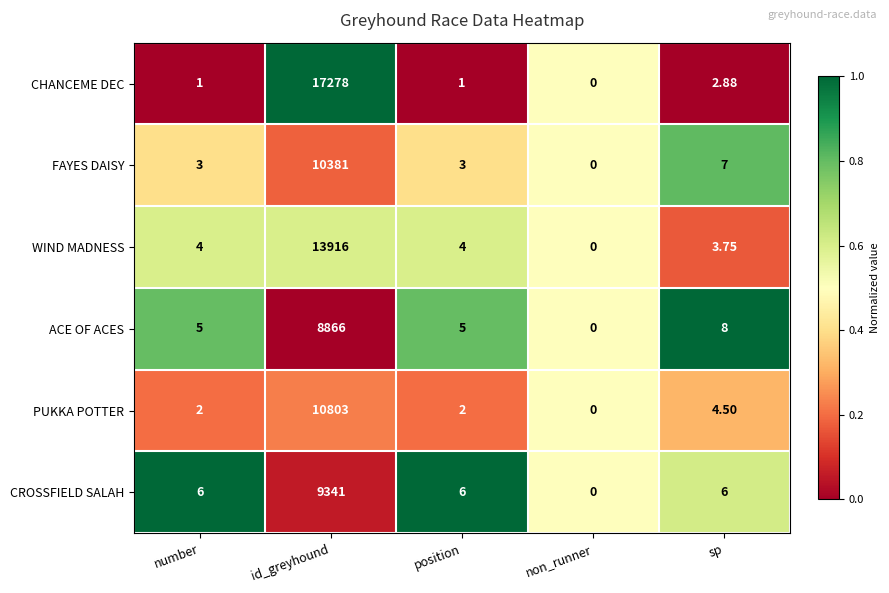

Between number and id_greyhound, which series saw the biggest shift?

CHANCEME DEC